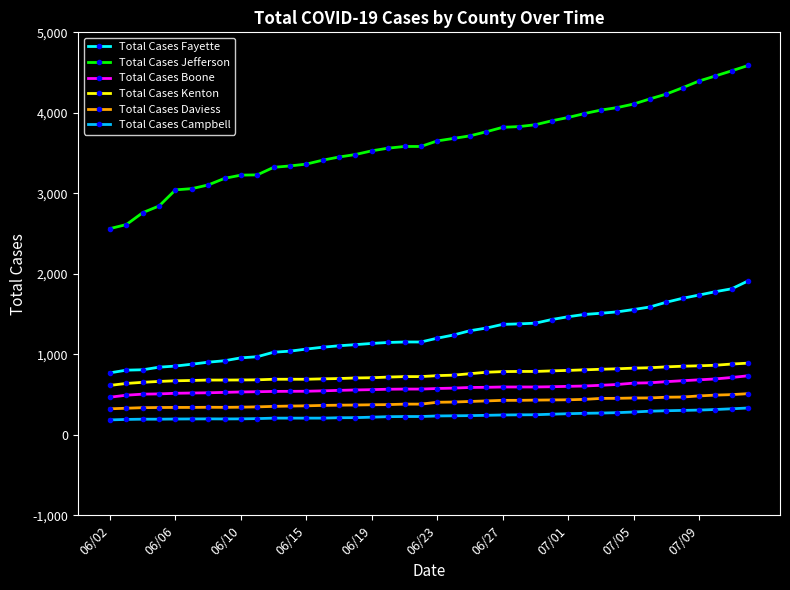

What is the average value of the Total Cases Daviess series?

401